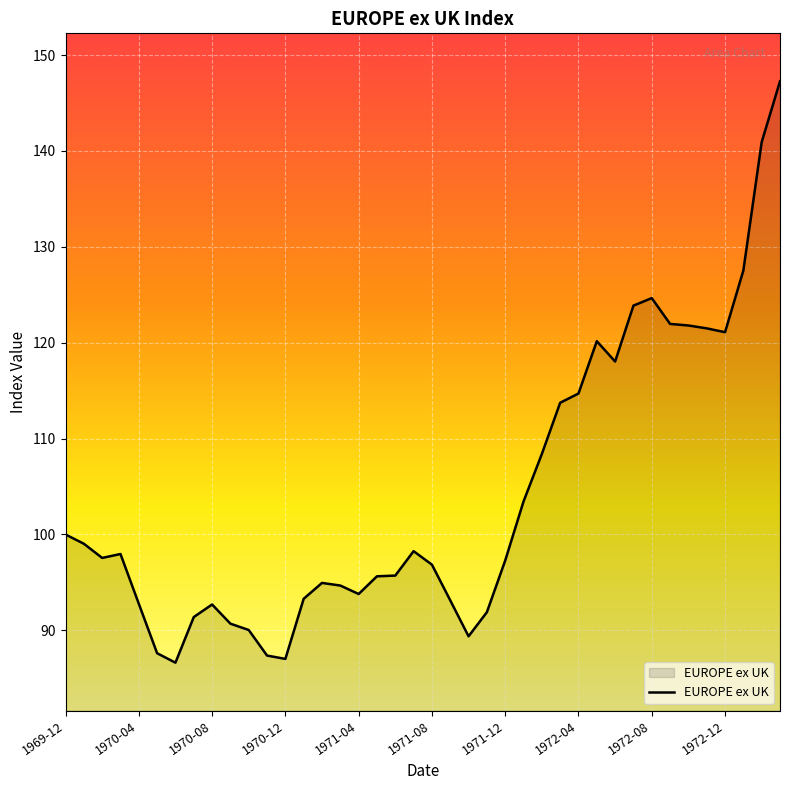

What is the smallest value displayed?

86.6